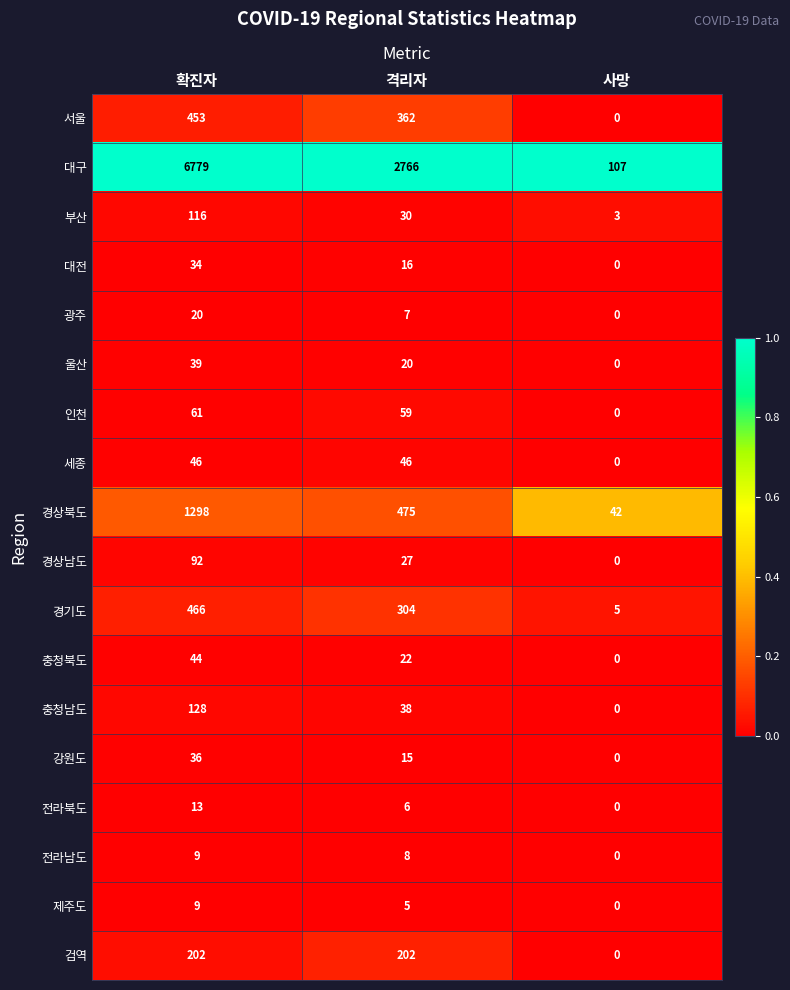

Which series changed the most between 확진자 and 사망?

대구